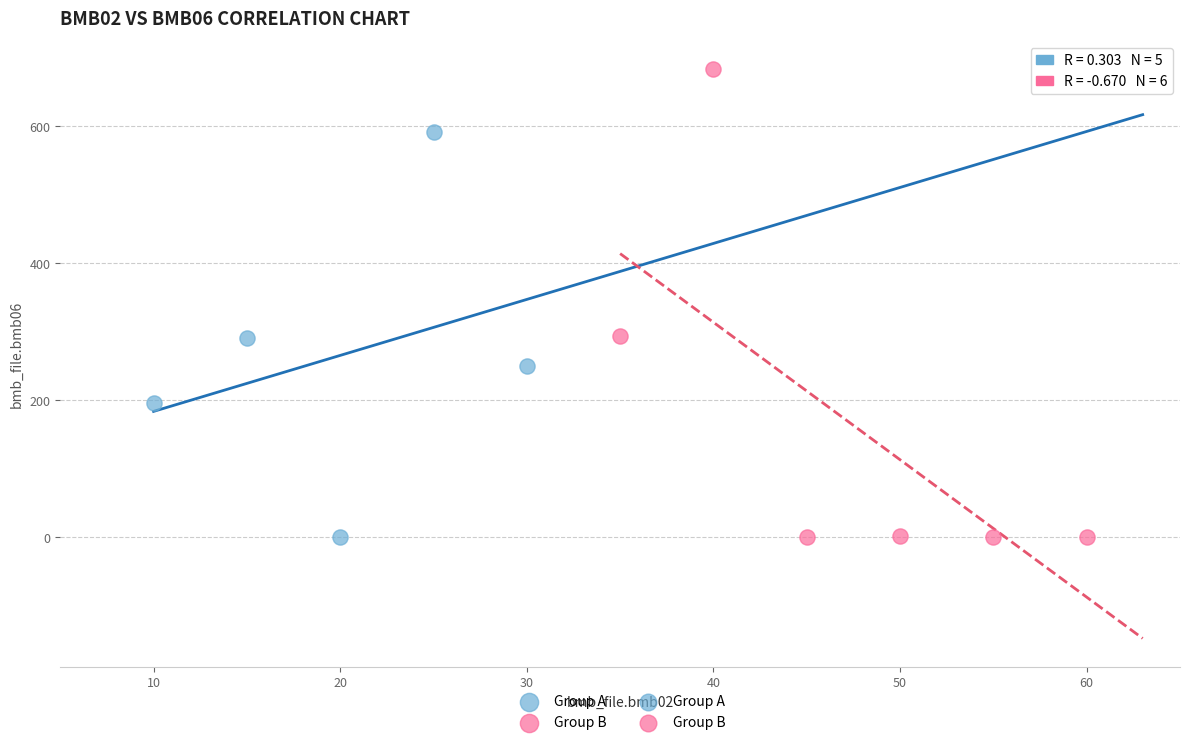

Which series has the largest Y range (max minus min)?

Group B